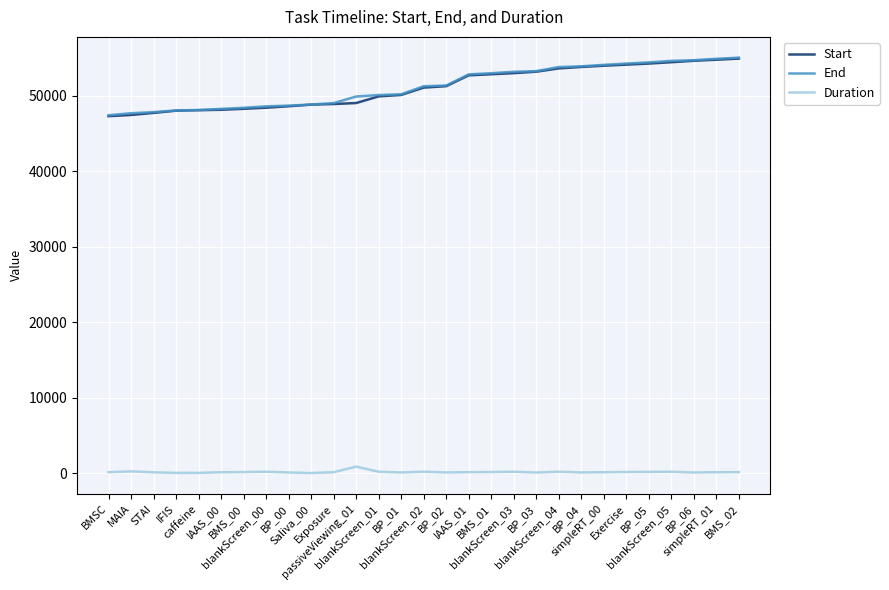

True or false: Duration and End cross at least once.

False